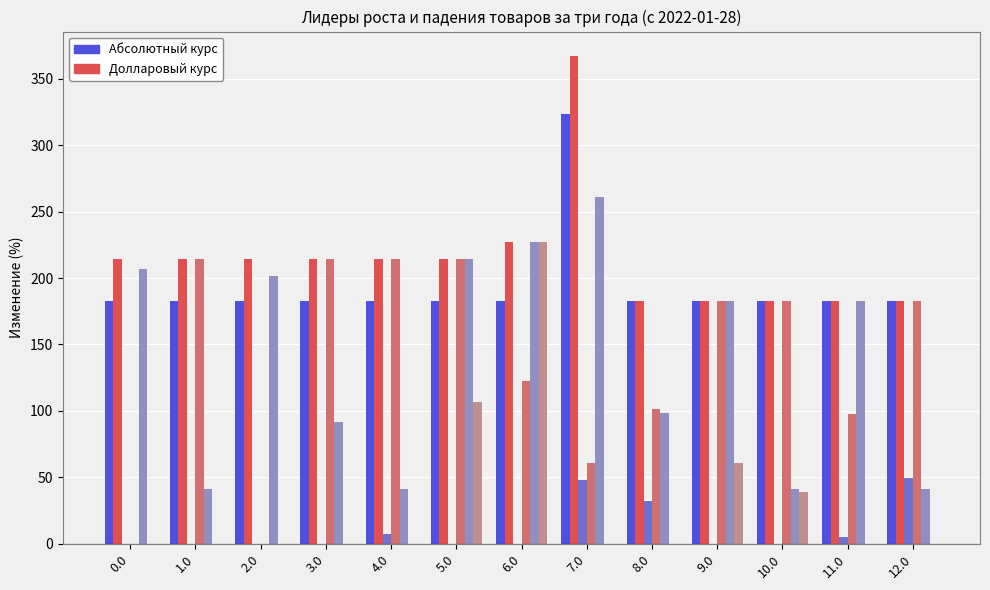

At which category is the sum across all series the highest?

7.0